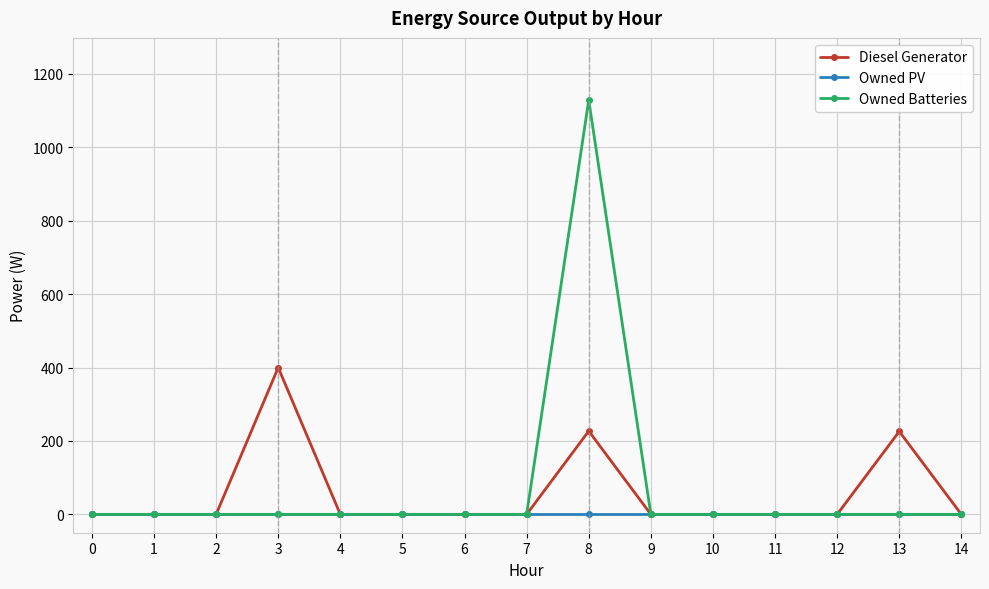

Which series has the largest range (max minus min)?

Owned Batteries